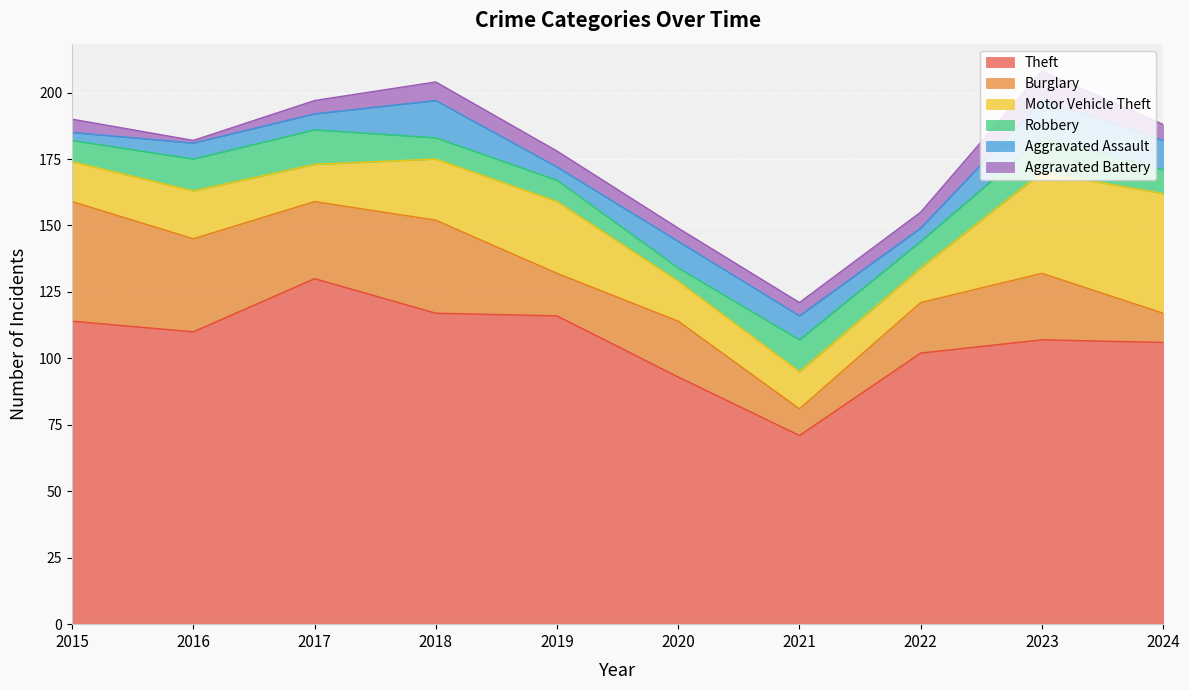

Where does the Motor Vehicle Theft series first go above 18?

2018